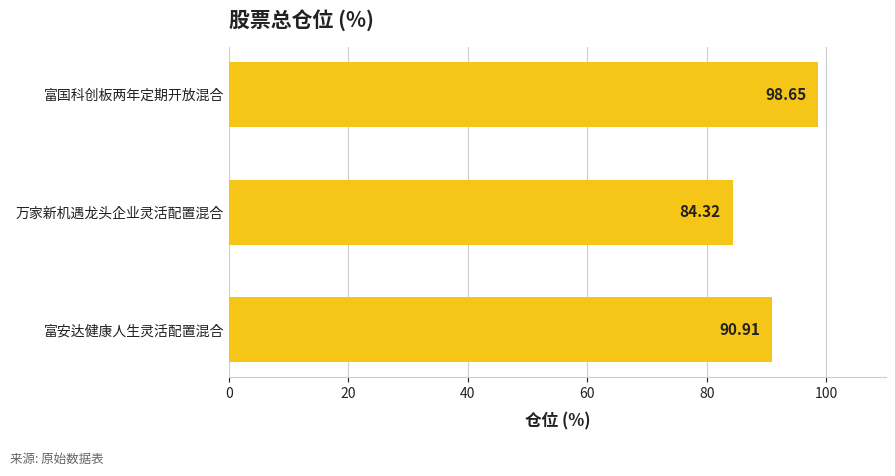

How many bars are there in total?

3